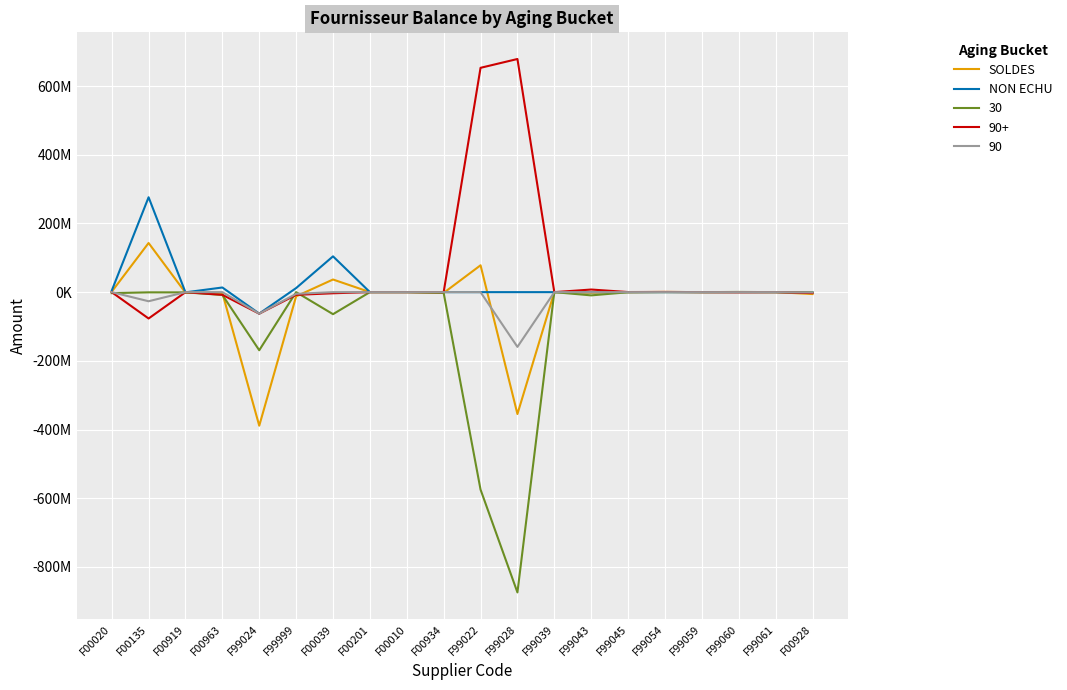

At which label is NON ECHU closest to 106880327?

F00039